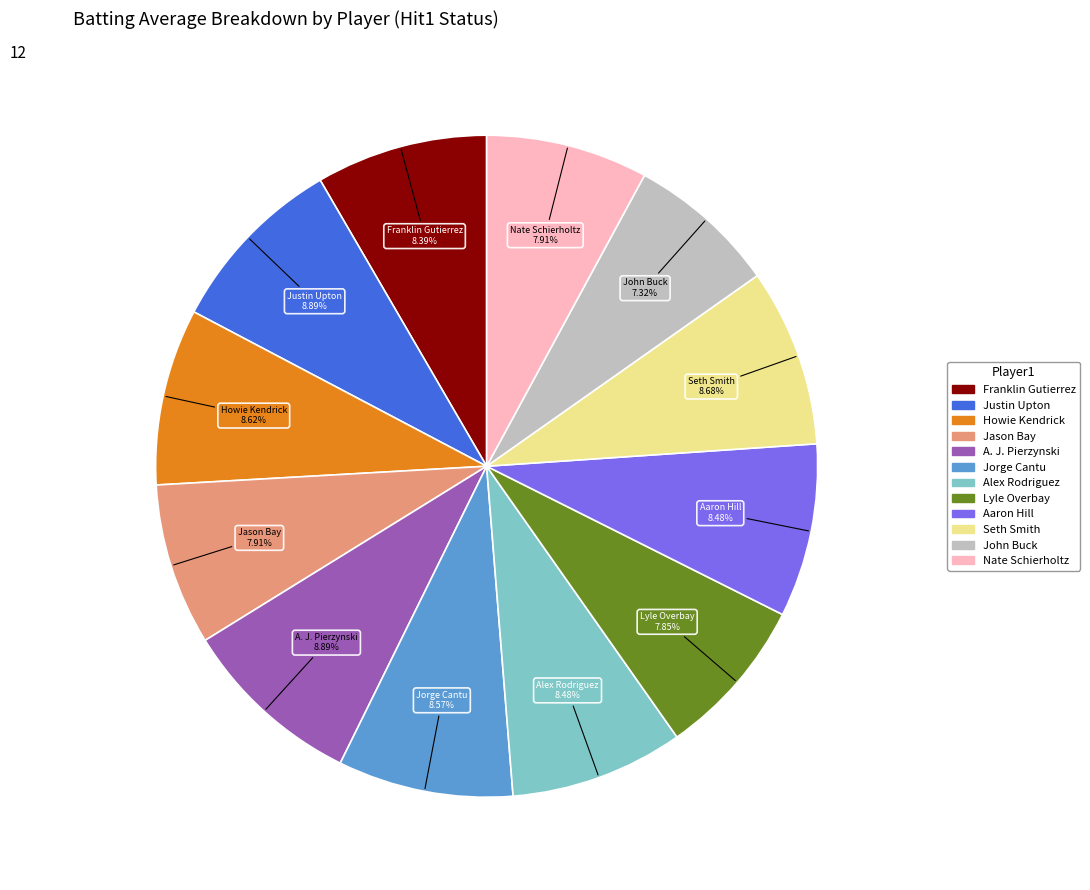

Does any single category account for the majority?

No